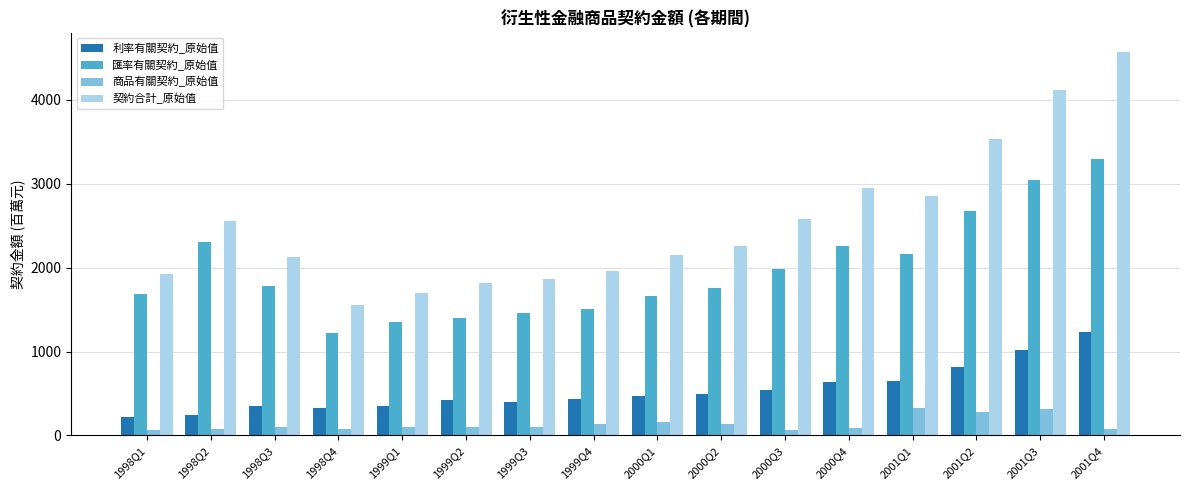

How many groups of bars are there?

16